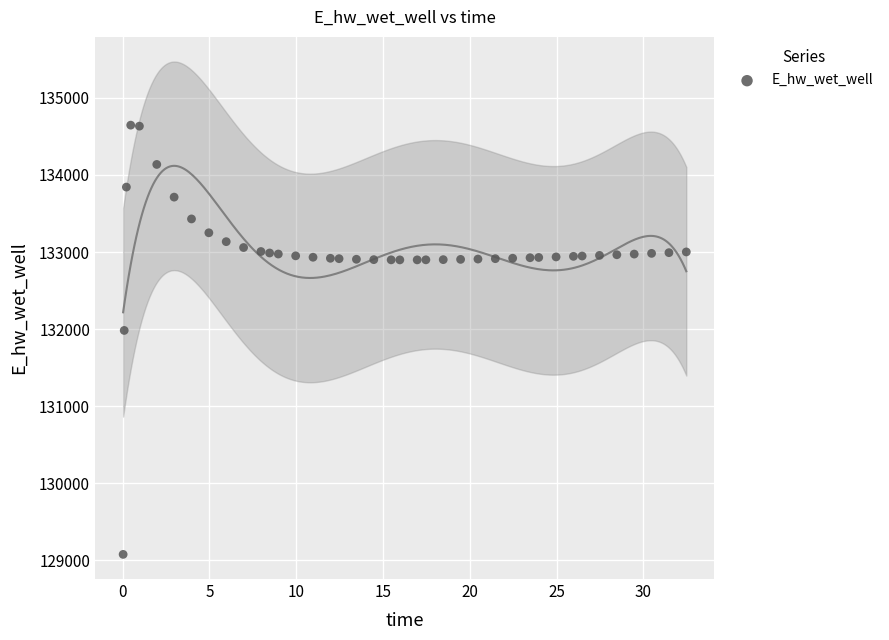

What is the range of Y values (max minus min)?

5569.3